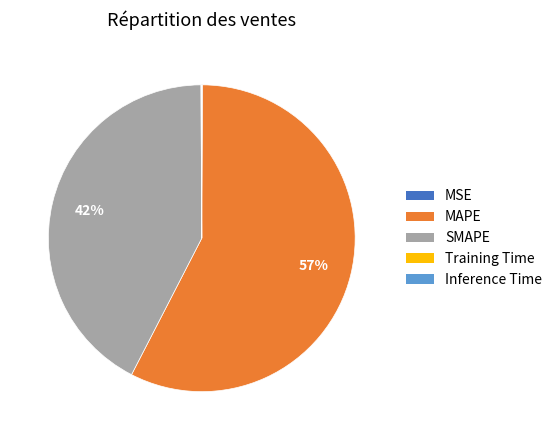

To the nearest percent, what is the average slice percentage?

20%